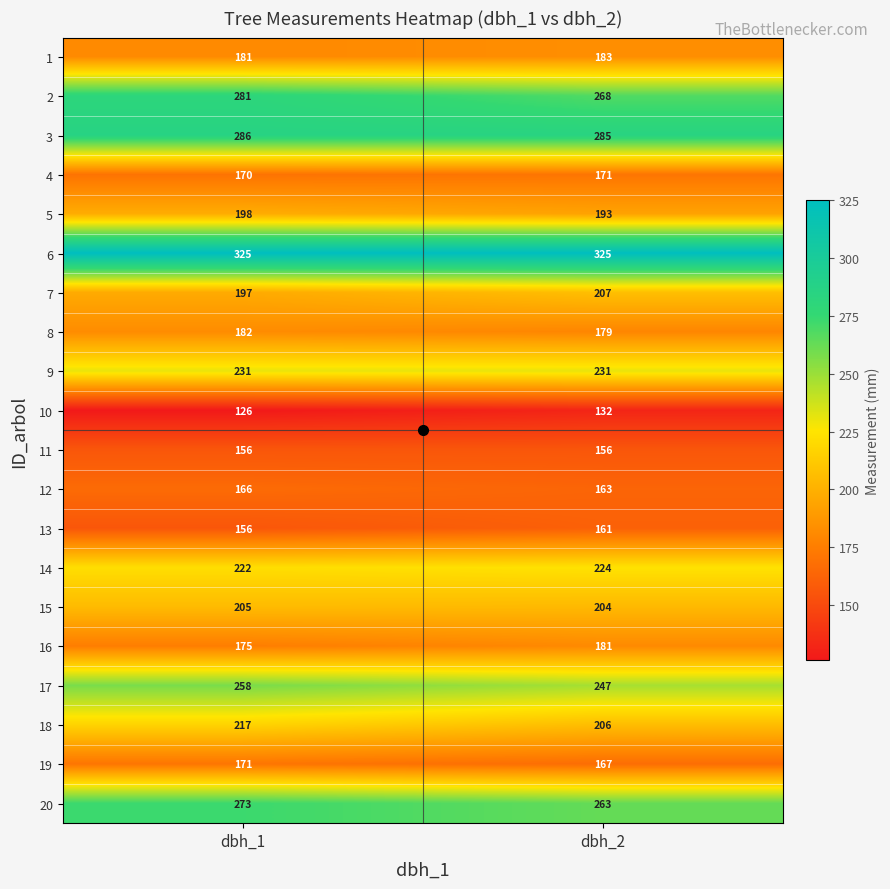

List the labels in order of 13 value, smallest first.

dbh_1, dbh_2